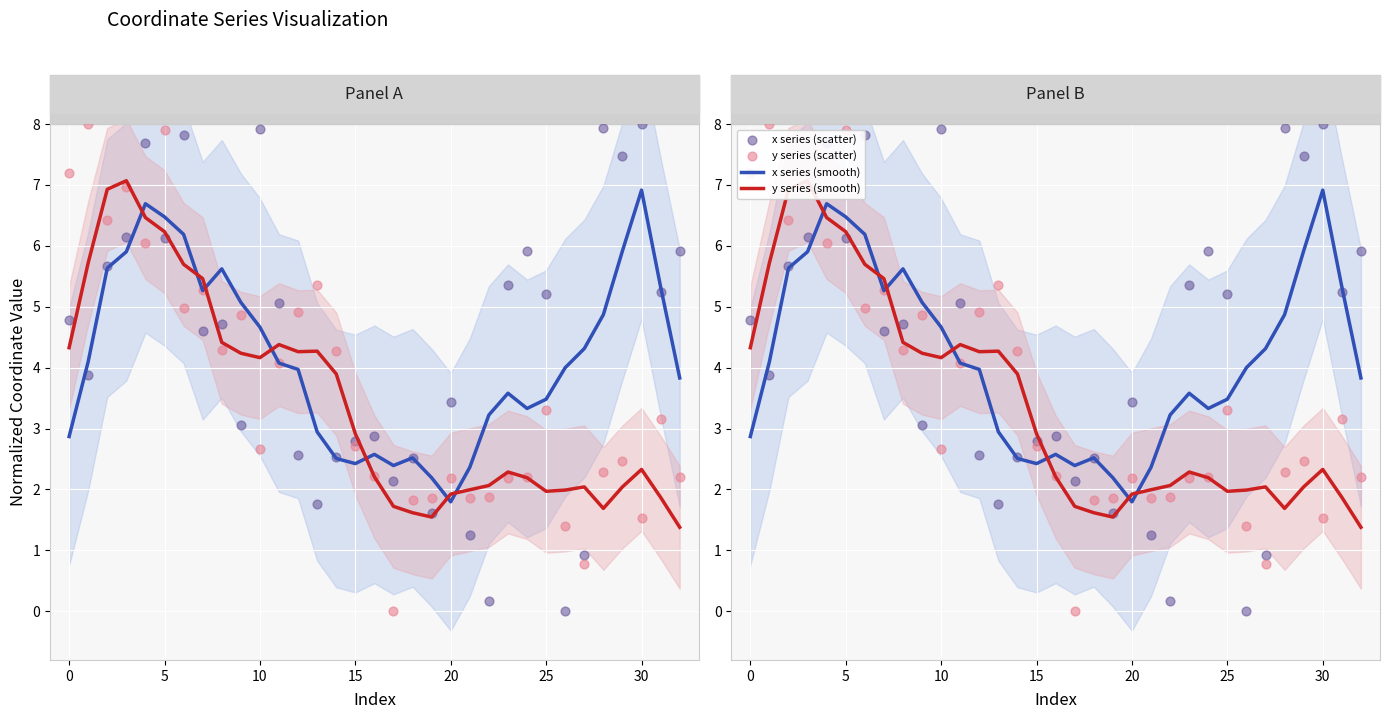

At how many categories does at least one series exceed 6?

11